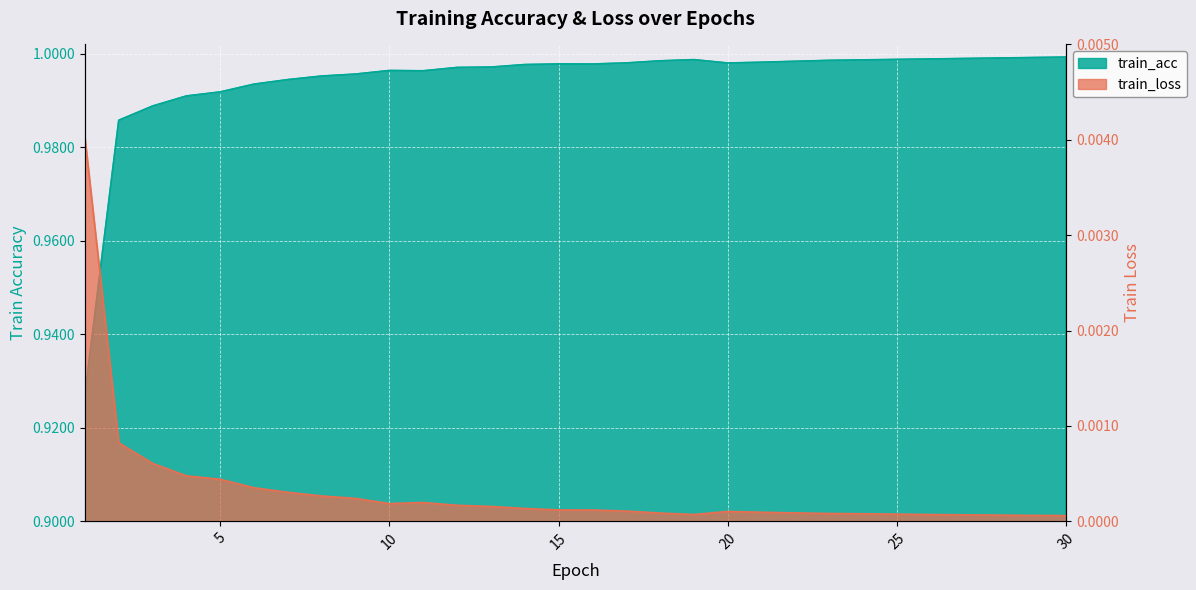

List the series in order of their peak value, lowest first.

train_loss, train_acc